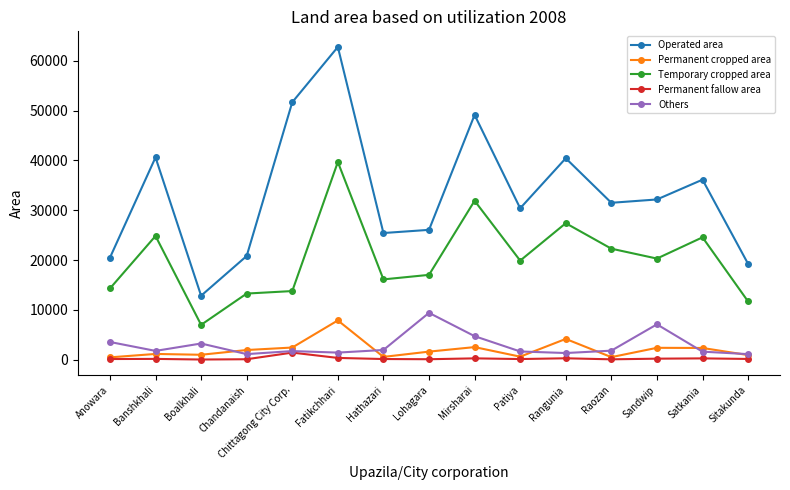

Is the value of Operated area at Chittagong City Corp. greater than the value of Permanent cropped area at Anowara?

Yes